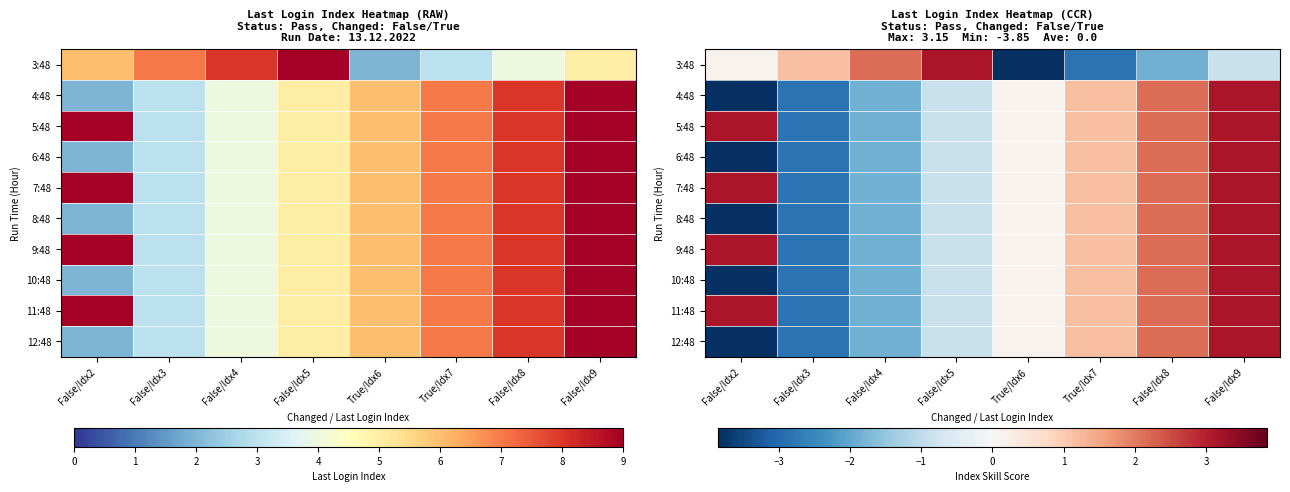

Count the number of categories in the chart.

8